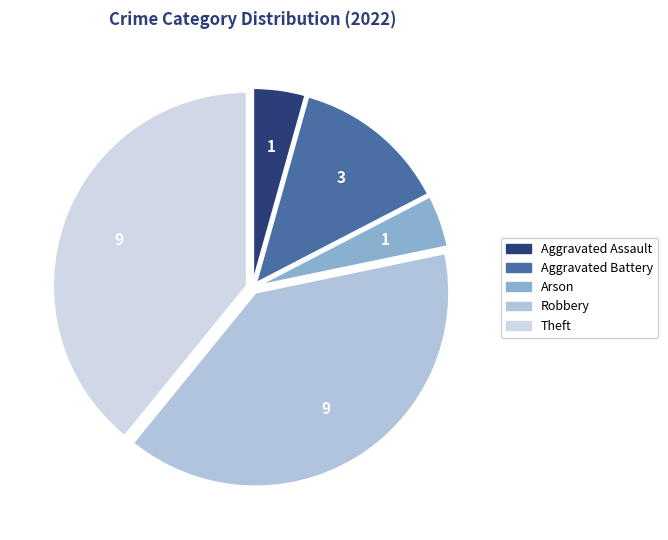

How many slices are in this pie chart?

5